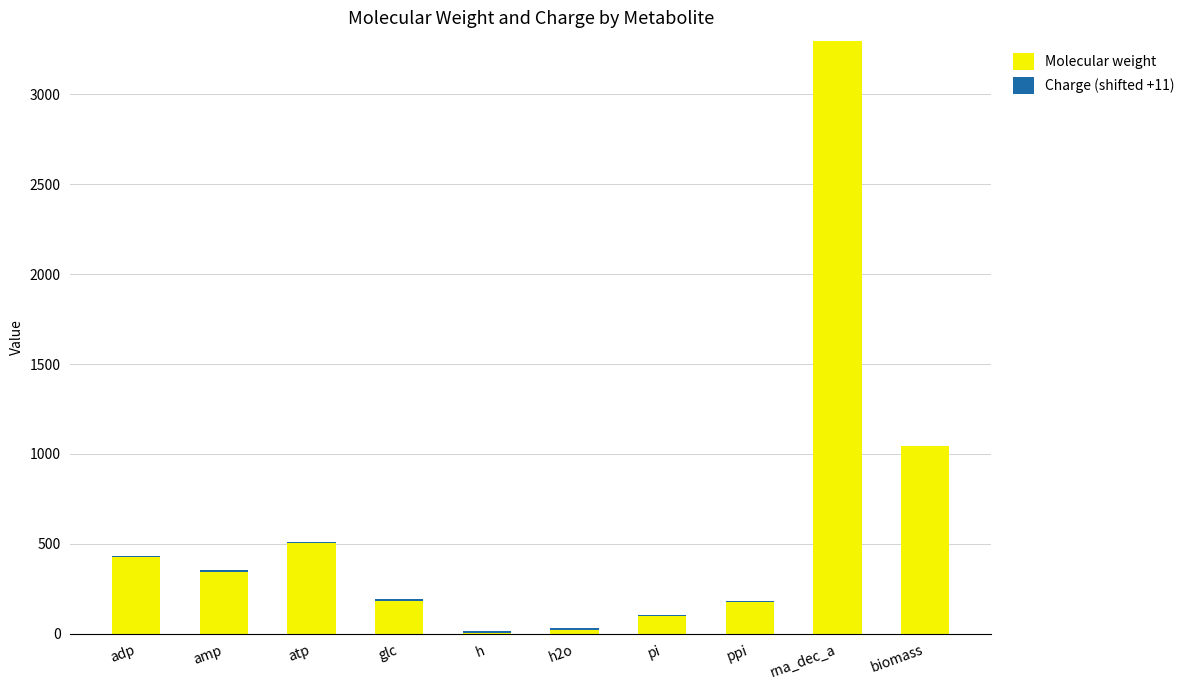

At which label is Molecular weight closest to 1649?

biomass